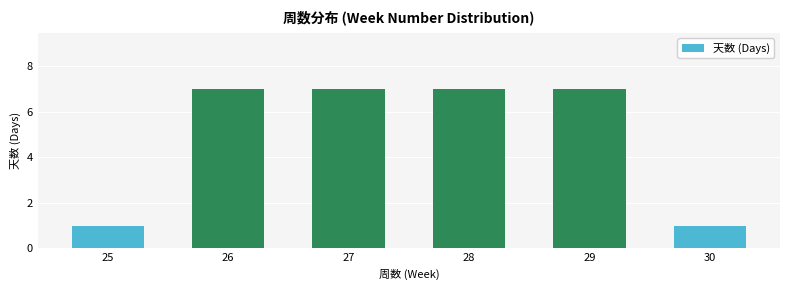

What is the value of the 6th bar from the left?

1